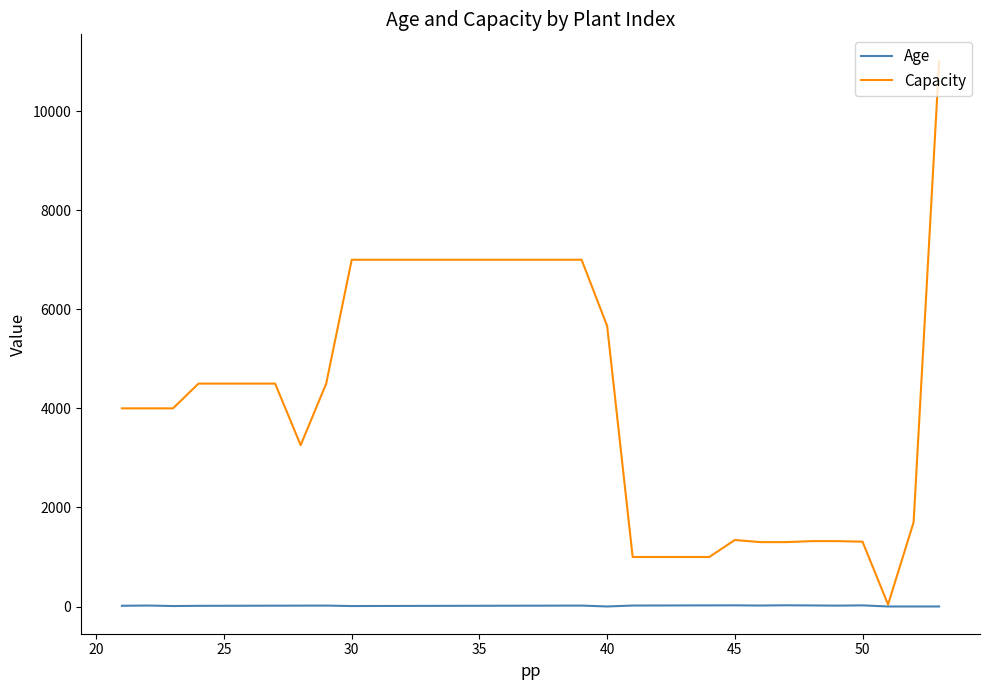

Rank the series by their average value, from lowest to highest.

Age, Capacity